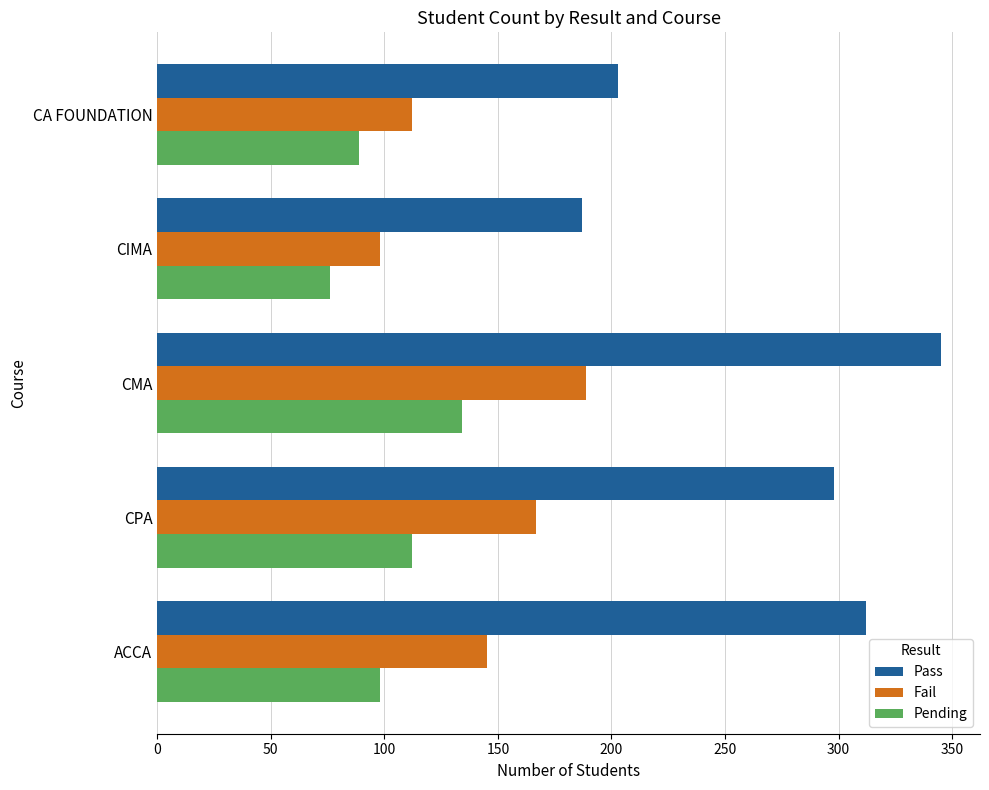

What is the difference between the second highest and minimum values in the Pass series?

125